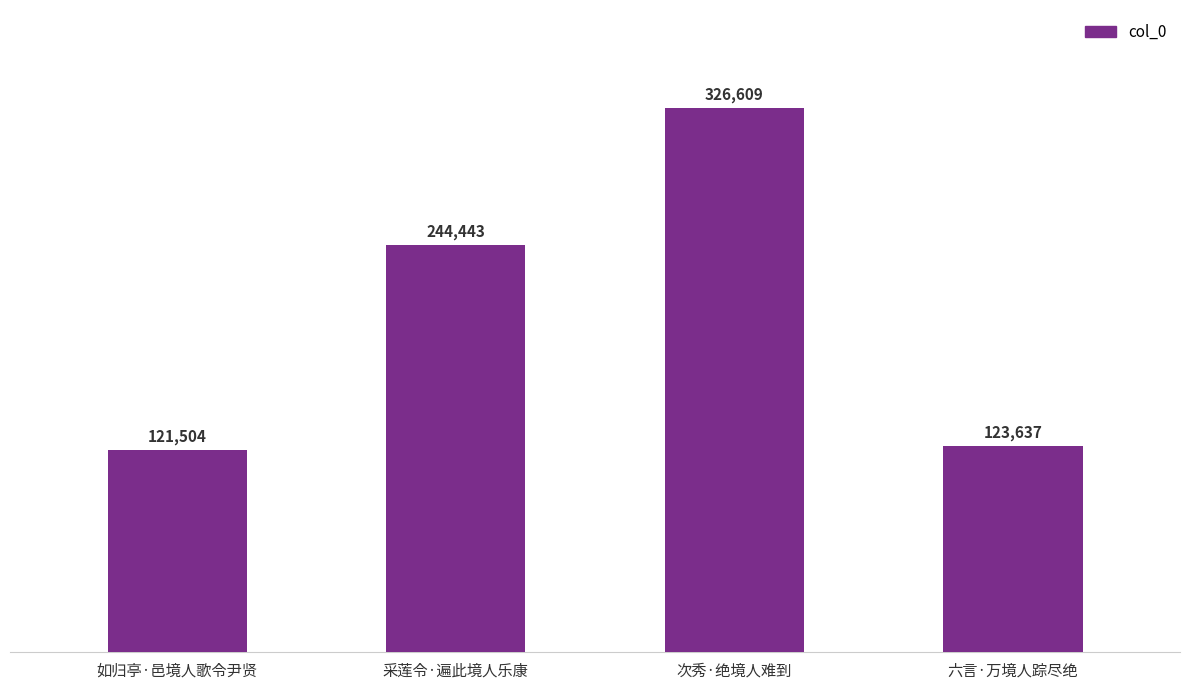

How many distinct data groups are displayed?

1